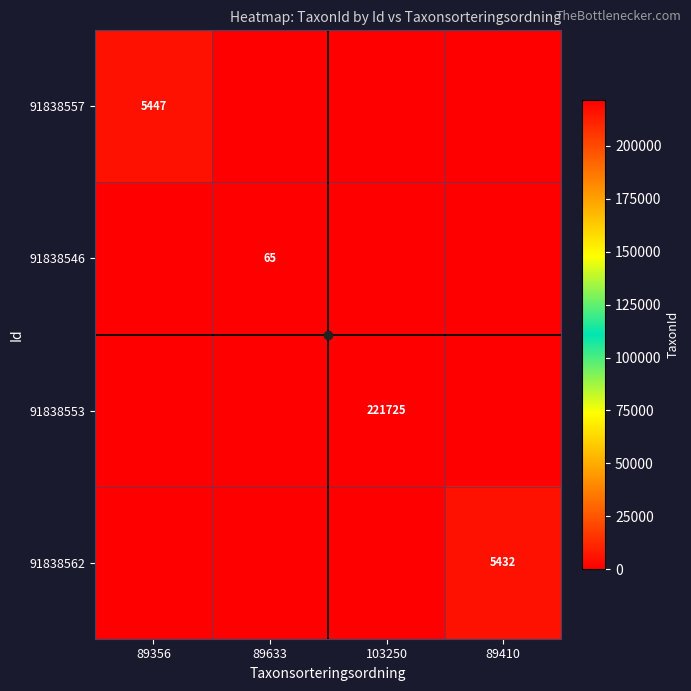

At which category does the chart reach its minimum across all series?

89633